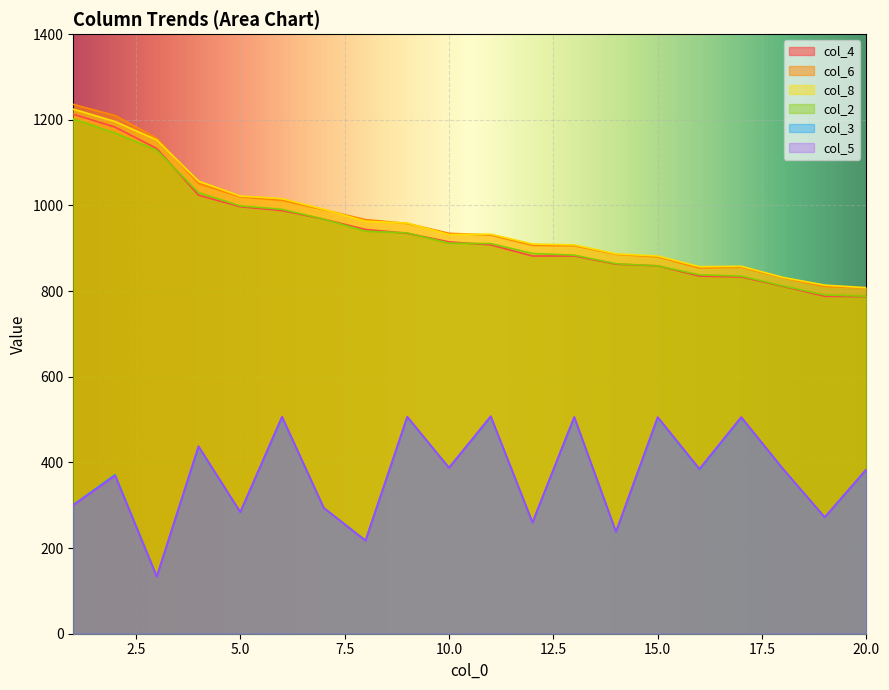

At which label does col_4 first exceed 915?

1